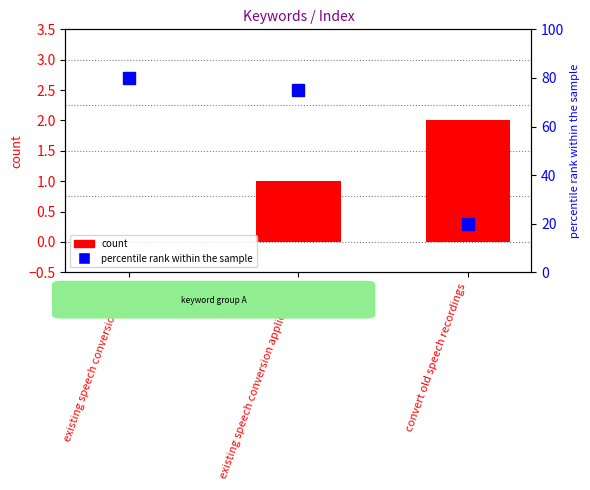

Between existing speech conversion applications and convert old speech recordings, which series saw the biggest shift?

percentile rank within the sample